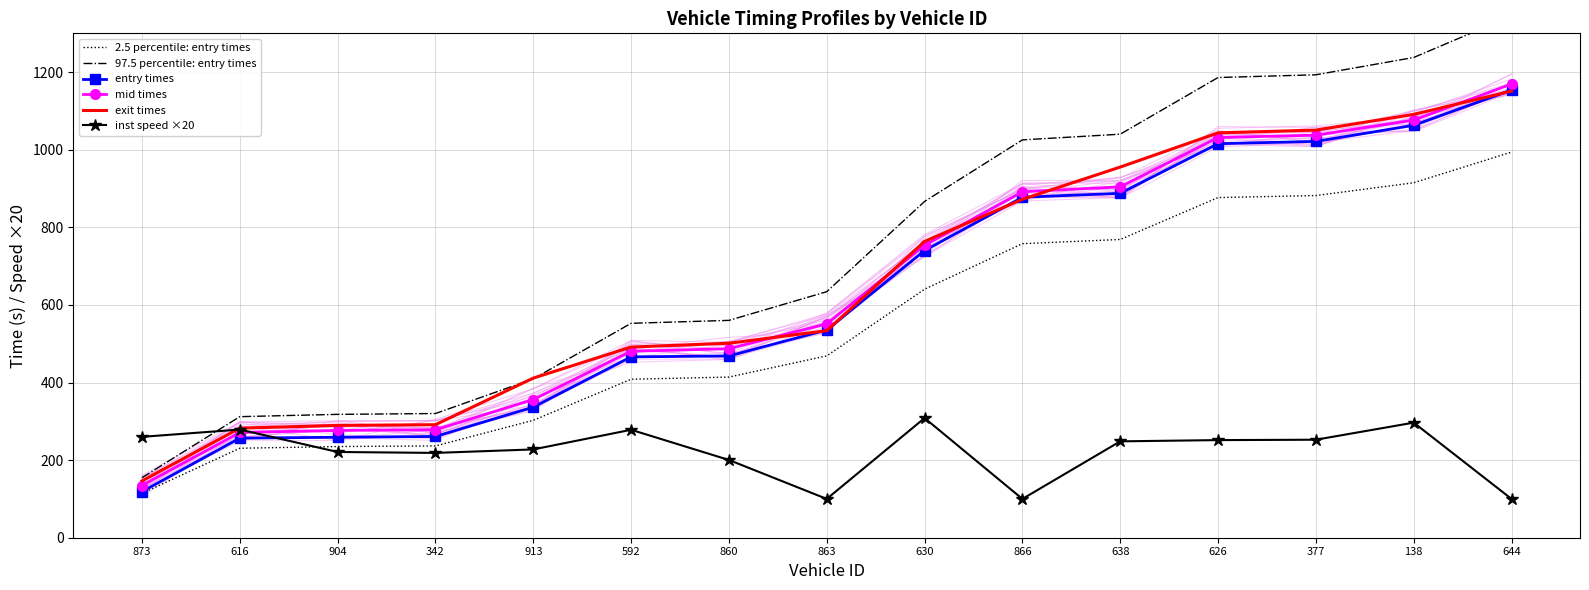

What is the total value across all series at 860?

2631.4